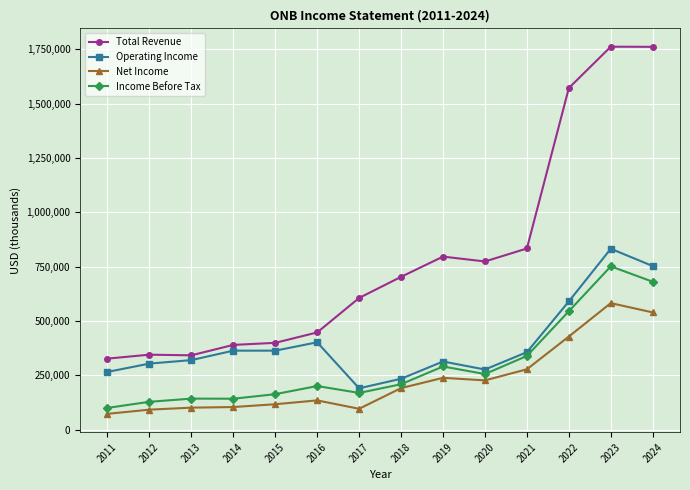

What is the difference between the highest and lowest values at 2020?

547300